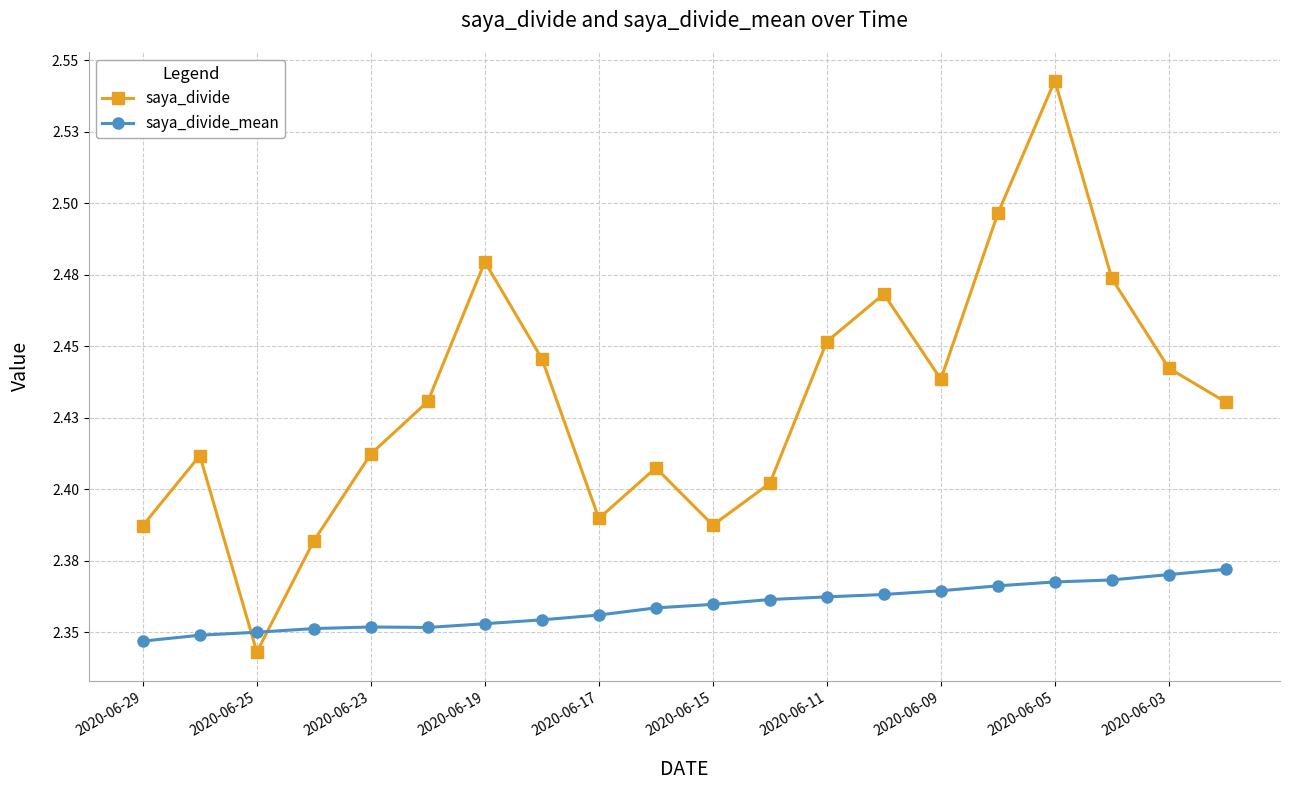

Which series has the largest range (max minus min)?

saya_divide